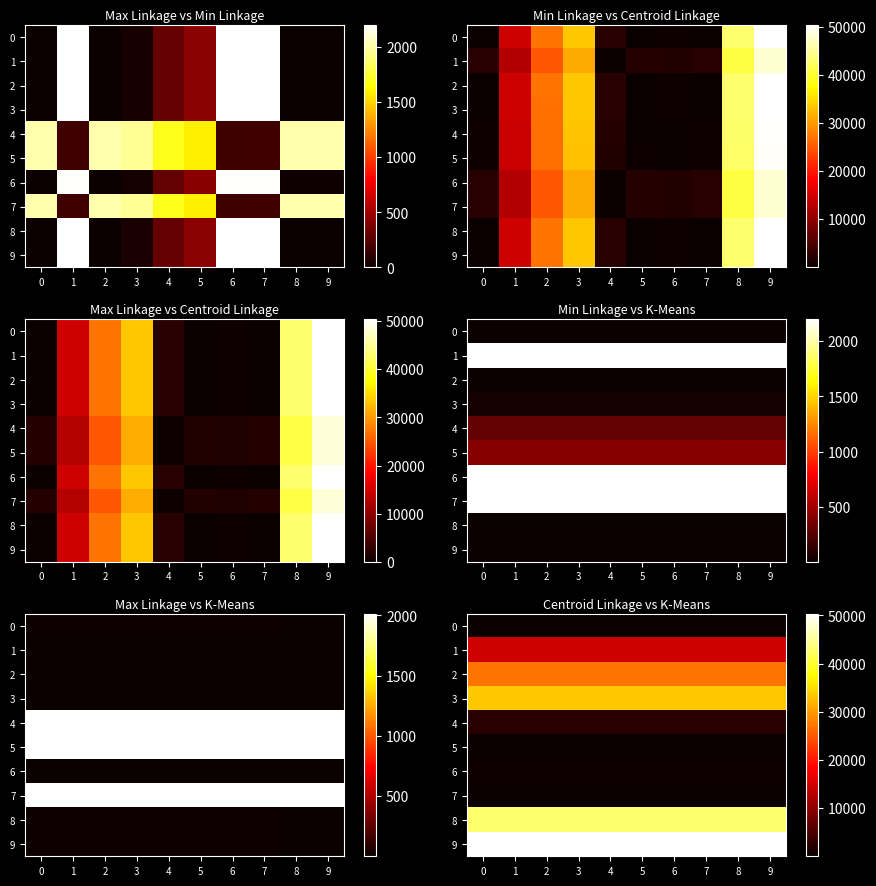

What is the difference between the highest and lowest values at 9?

50351